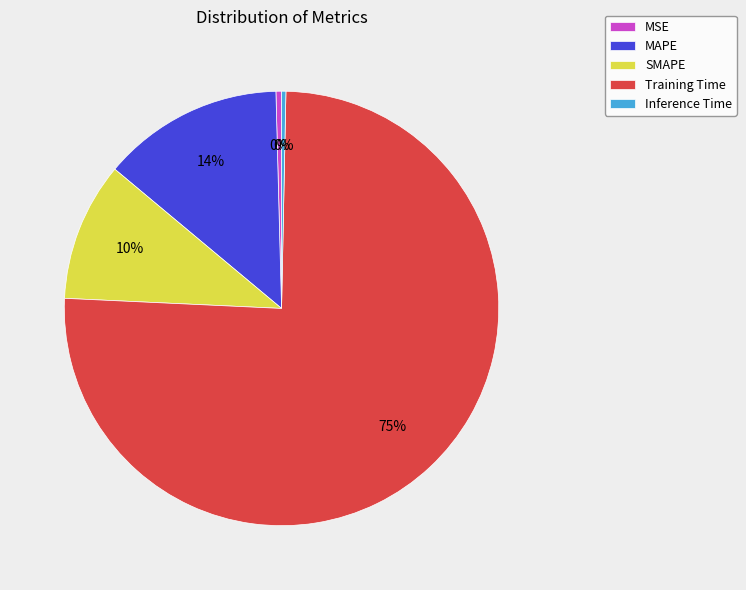

How many segments does this pie chart have?

5